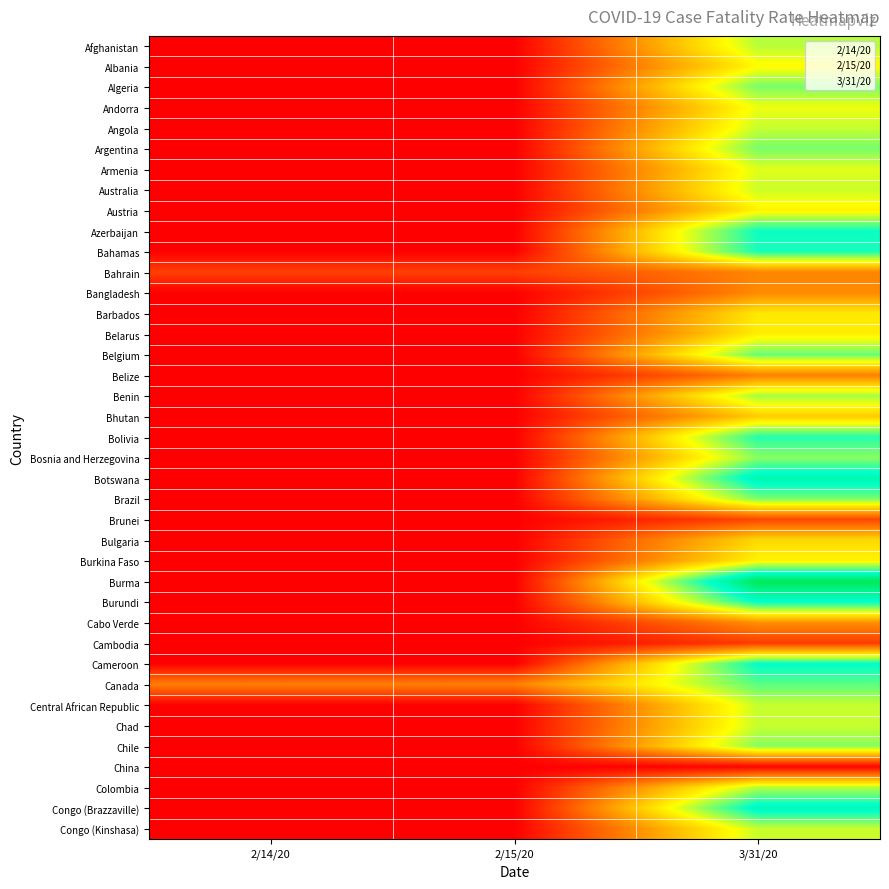

Is the value of Azerbaijan at 2/14/20 greater than the value of Colombia at 3/31/20?

No